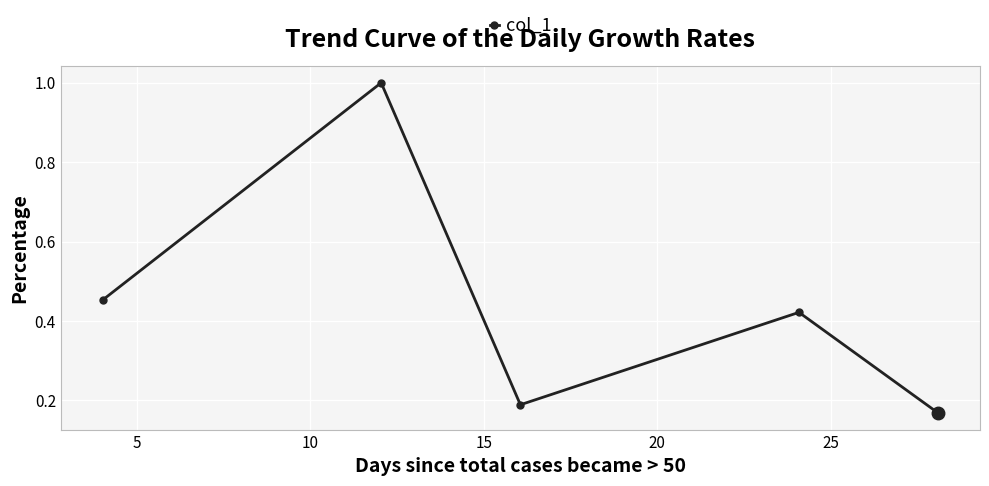

What is the maximum value shown in the chart?

1.0